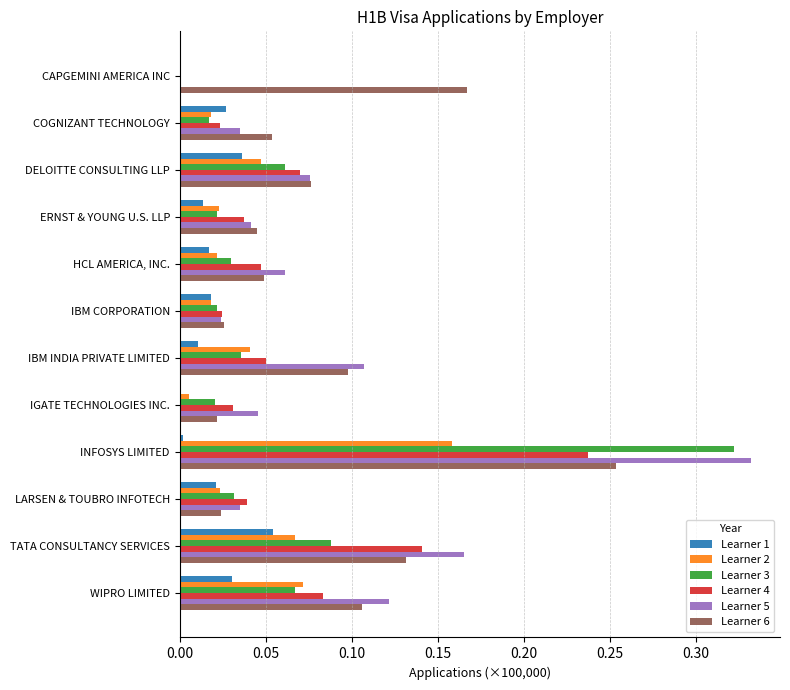

At which category is the sum across all series the highest?

INFOSYS LIMITED